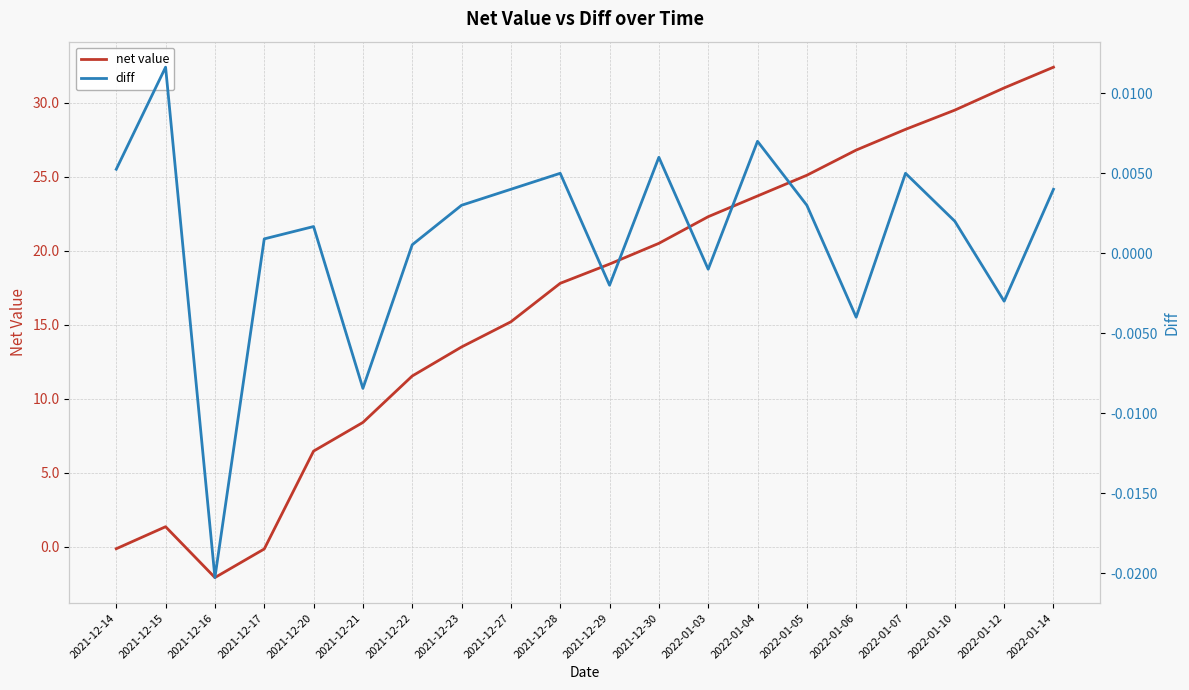

Reading left to right, extract all data points from this chart.

net value: -0.1	1.4	-2.1	-0.1	6.5	8.4	11.5	13.5	15.2	17.8	19.1	20.5	22.3	23.7	25.1	26.8	28.2	29.5	31.0	32.4
diff: 0.0	0.0	-0.0	0.0	0.0	-0.0	0.0	0.0	0.0	0.0	-0.0	0.0	-0.0	0.0	0.0	-0.0	0.0	0.0	-0.0	0.0